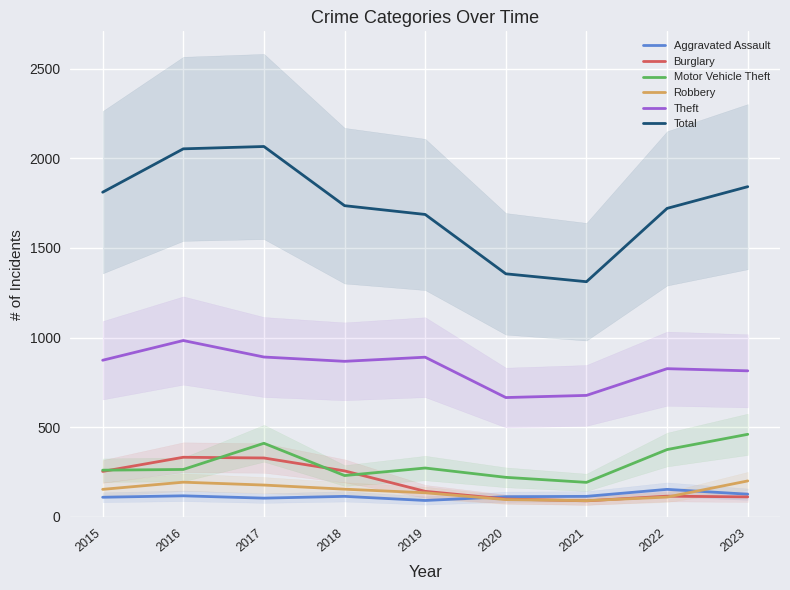

What is the difference between the maximum and minimum values in the Robbery series?

110